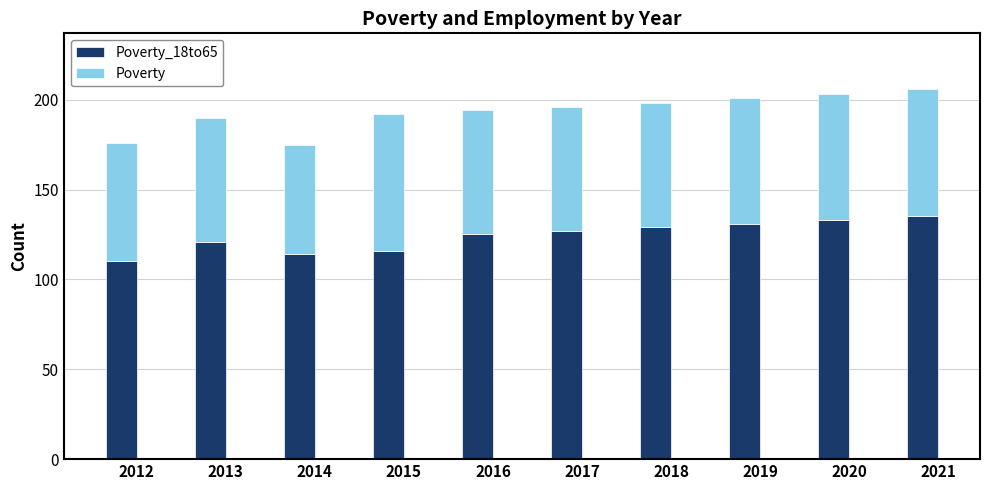

What is the total value across all series at 2017?

196